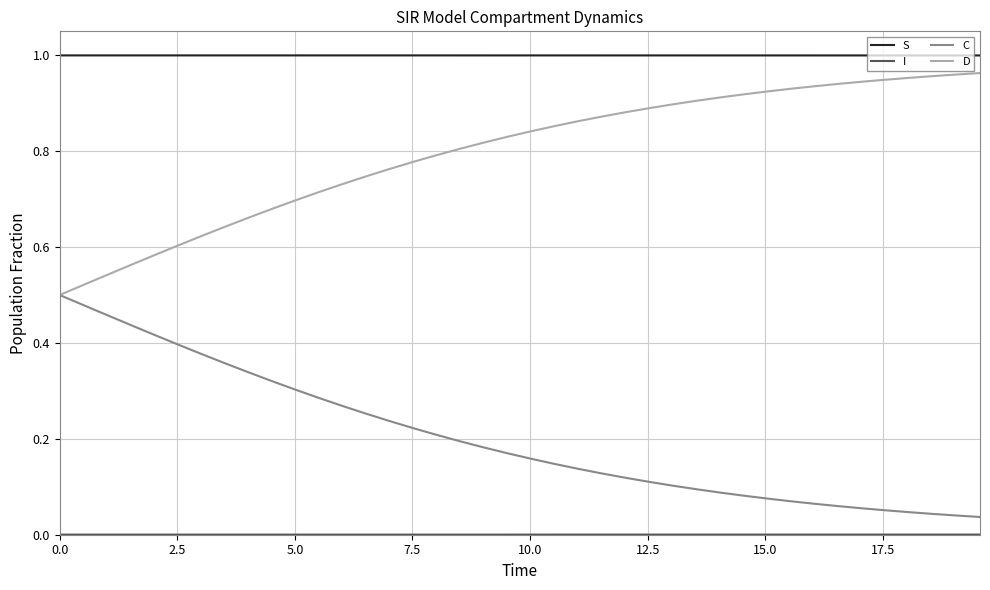

True or false: D and S intersect in this chart.

False